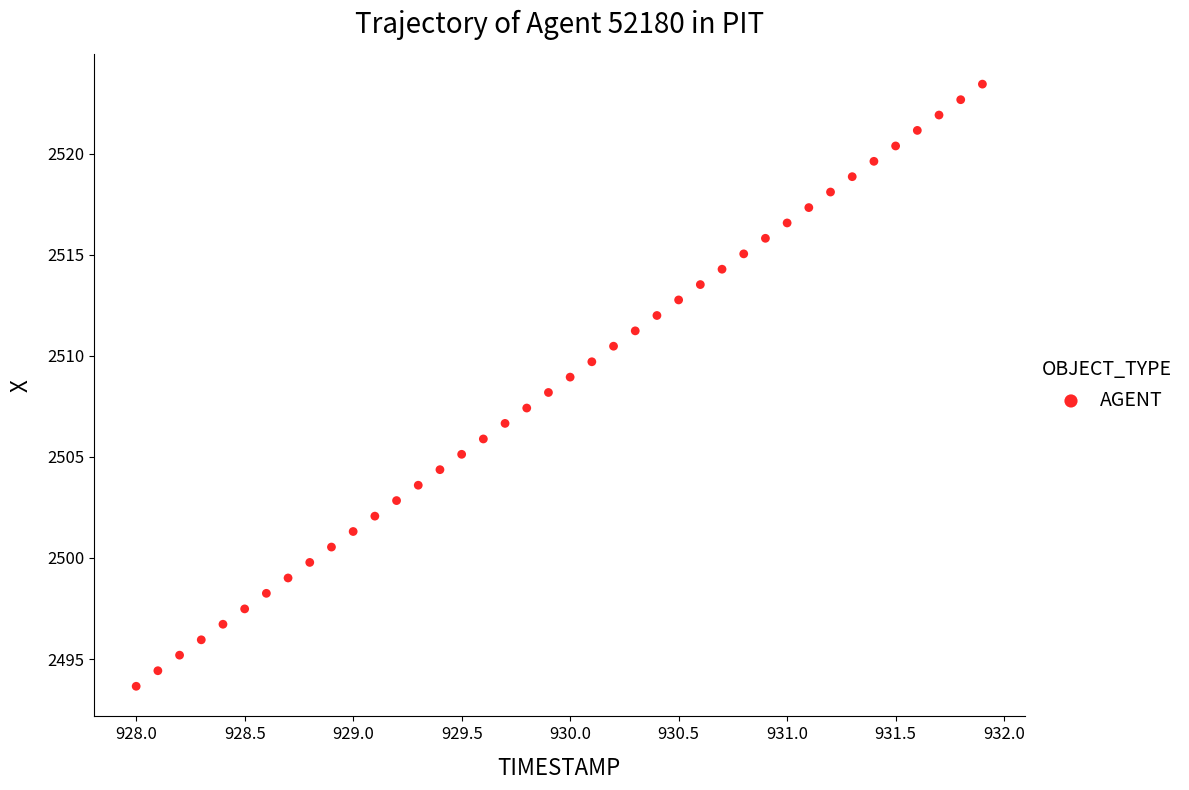

What is the range of Y values (max minus min)?

29.8